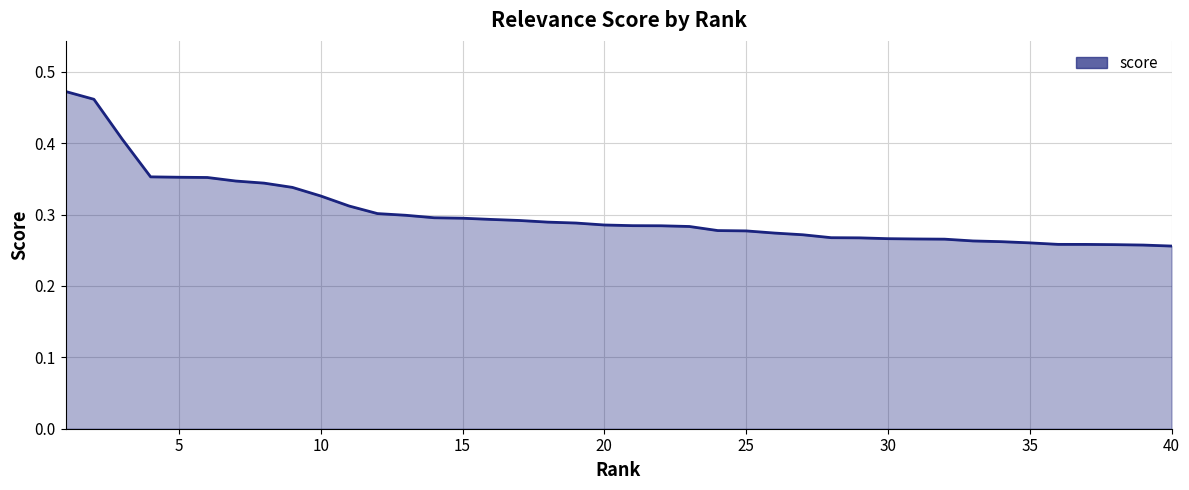

How many lines are shown in the chart?

1